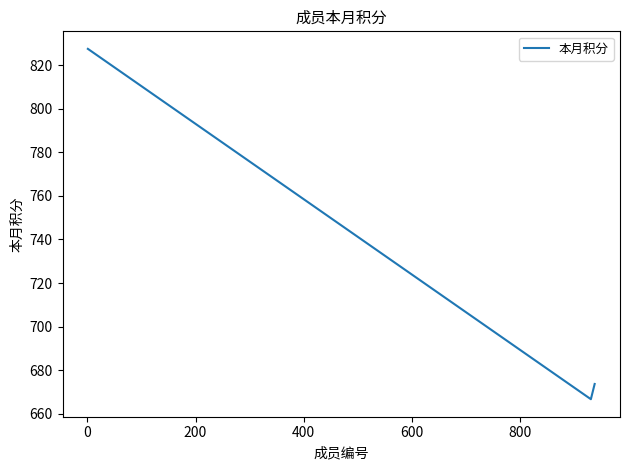

What is the maximum value shown in the chart?

827.6